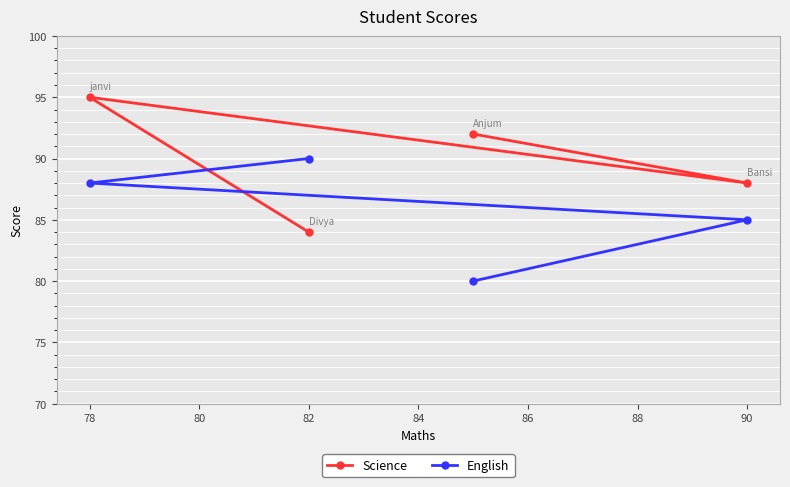

What are all the series names shown in the legend?

Science, English